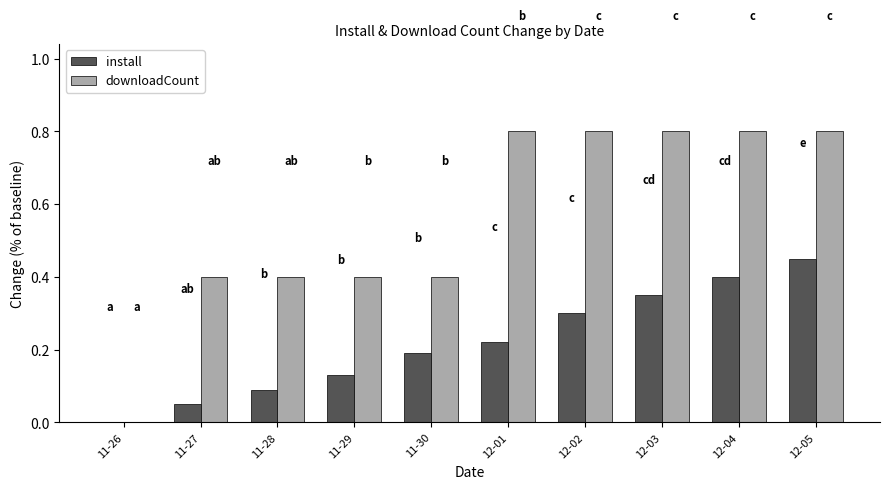

At which category is the sum across all series the highest?

12-05